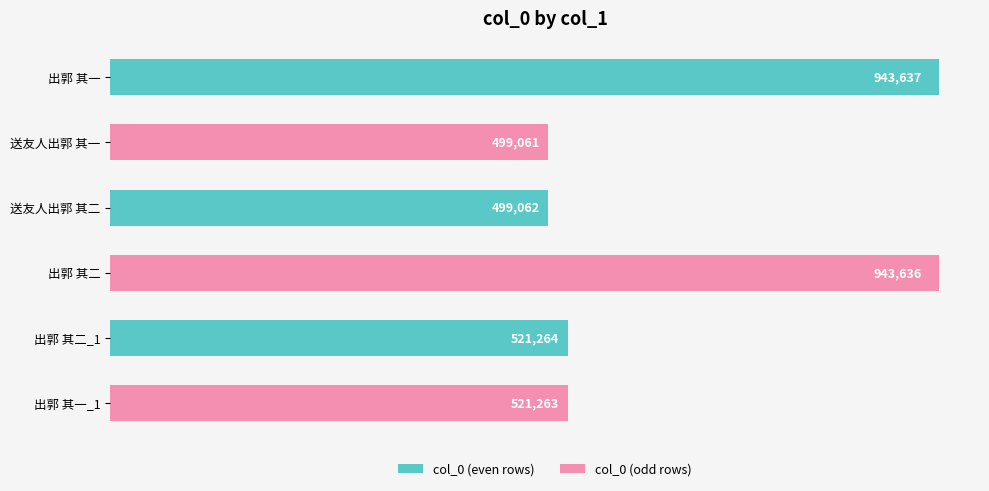

Reading top to bottom, what are all the values shown in this chart?

出郭 其一=943637	送友人出郭 其一=499061	送友人出郭 其二=499062	出郭 其二=943636	出郭 其二_1=521264	出郭 其一_1=521263